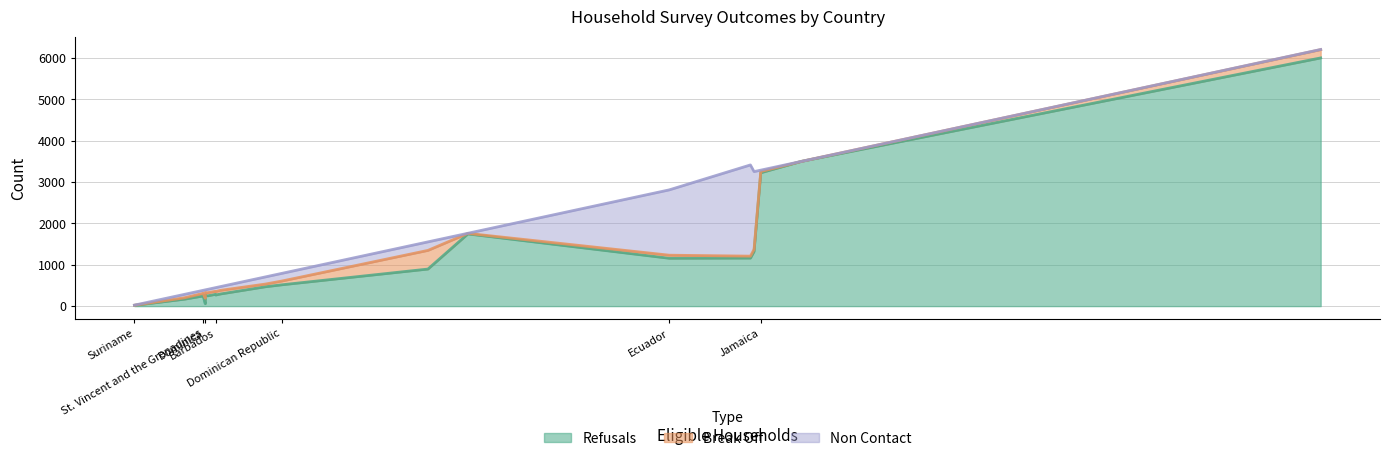

What is the label of the 6th point from the left?

Brazil